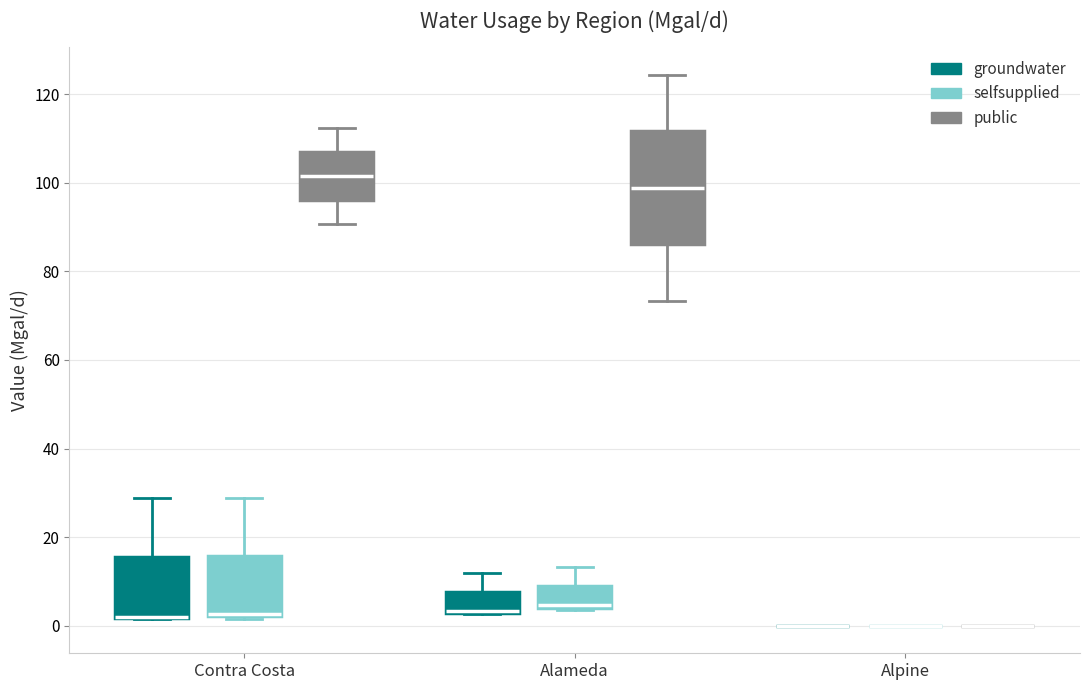

Where is the upper edge of the box for Alameda (groundwater) on the y-axis? The values are not printed on the chart, so give them approximately, as read against the axis.

8